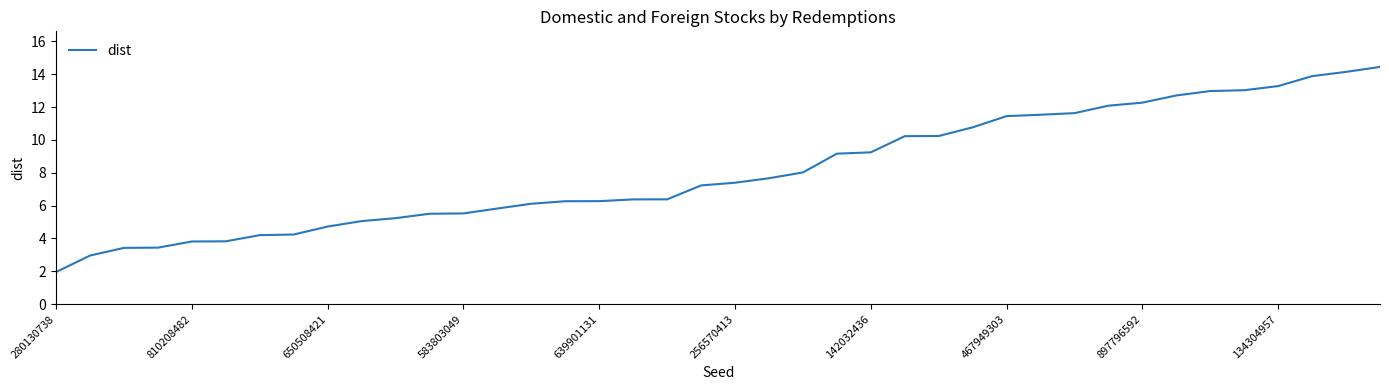

What is the smallest value displayed?

2.0